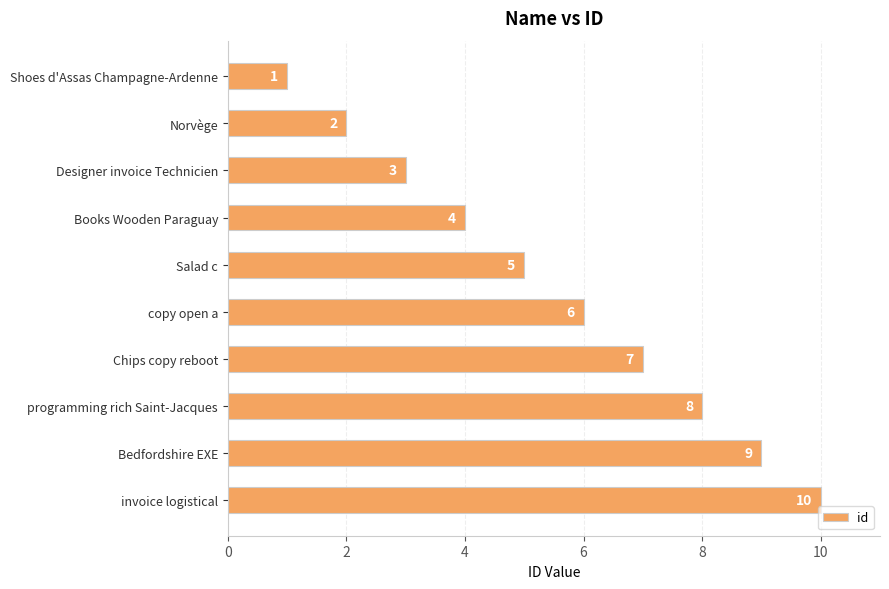

How many data points are less than 6?

5